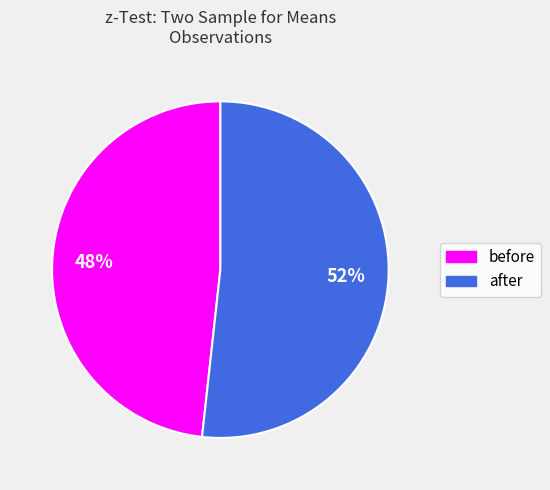

Which slice is the largest?

after